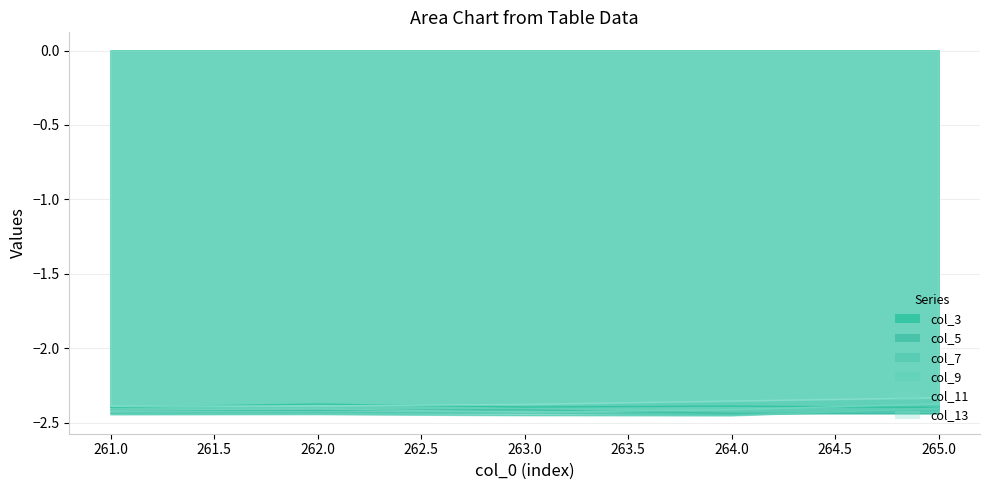

At which label does col_13 reach its minimum?

261